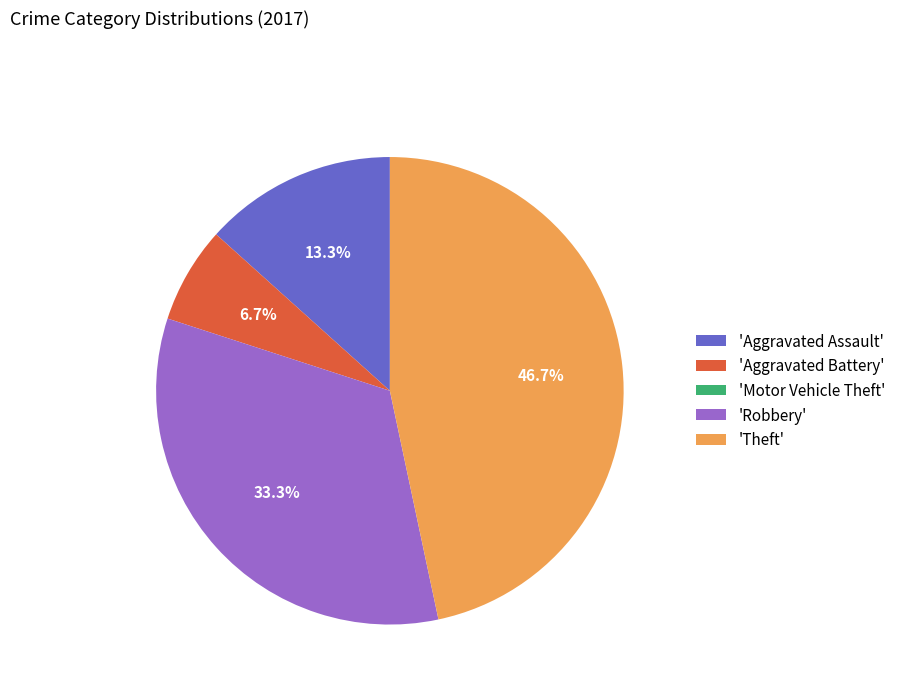

Does 'Theft' represent more than half of the total?

No